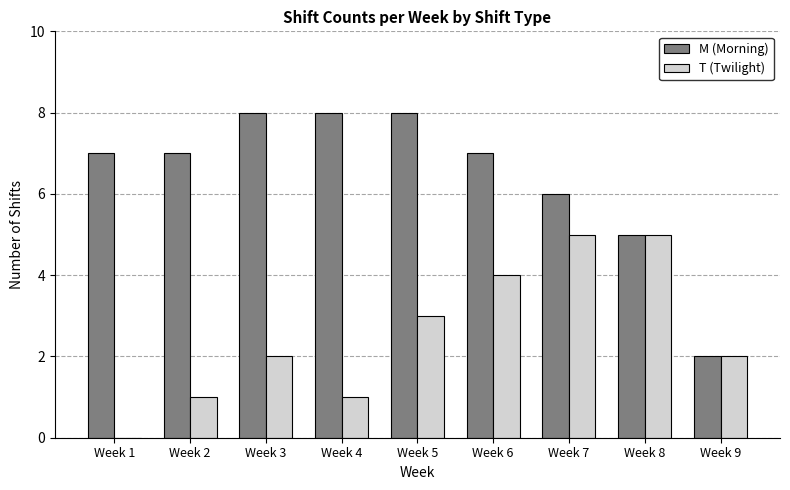

Reading left to right, extract all data points from this chart.

M (Morning): Week 1=7	Week 2=7	Week 3=8	Week 4=8	Week 5=8	Week 6=7	Week 7=6	Week 8=5	Week 9=2
T (Twilight): Week 1=0	Week 2=1	Week 3=2	Week 4=1	Week 5=3	Week 6=4	Week 7=5	Week 8=5	Week 9=2